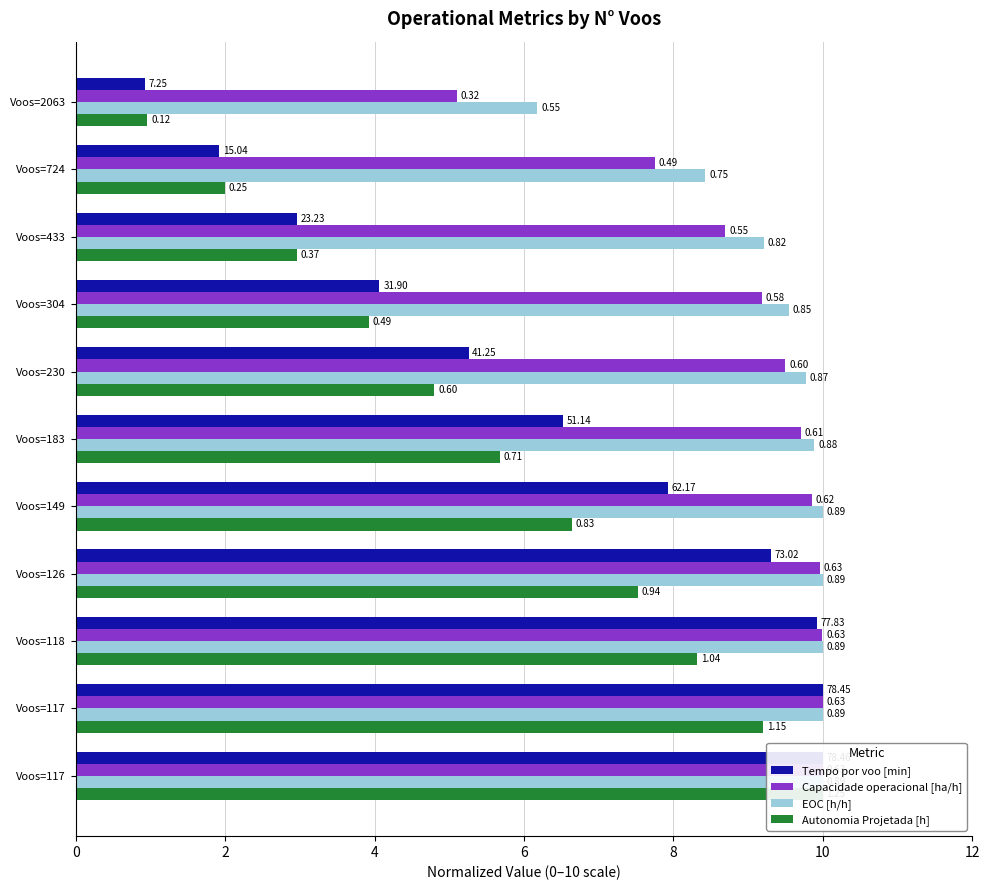

What is the highest value of the EOC [h/h] series?

10.0